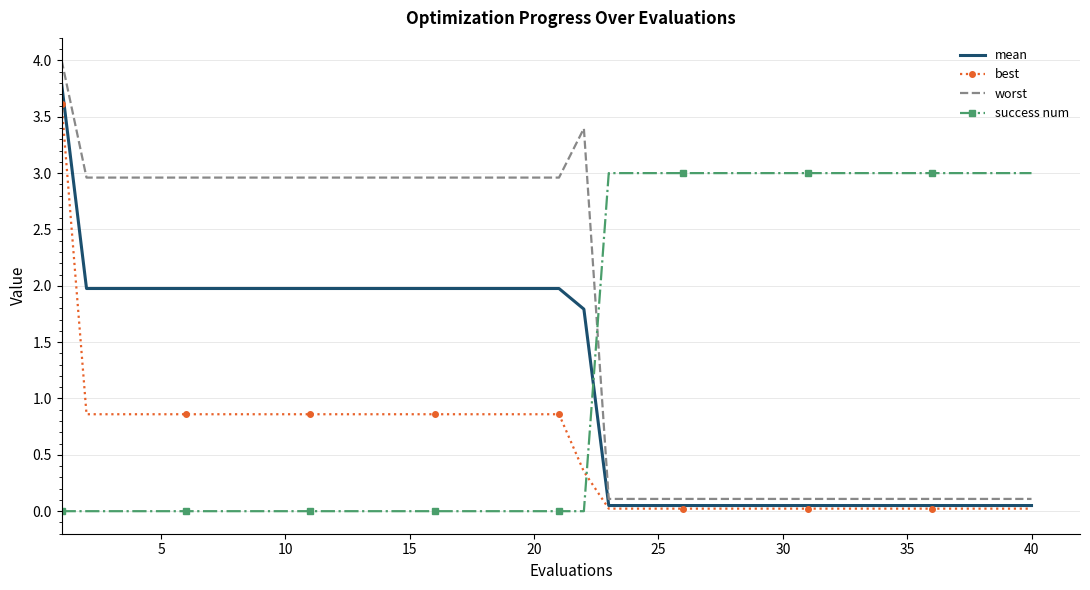

Which series has the largest total across all categories?

worst